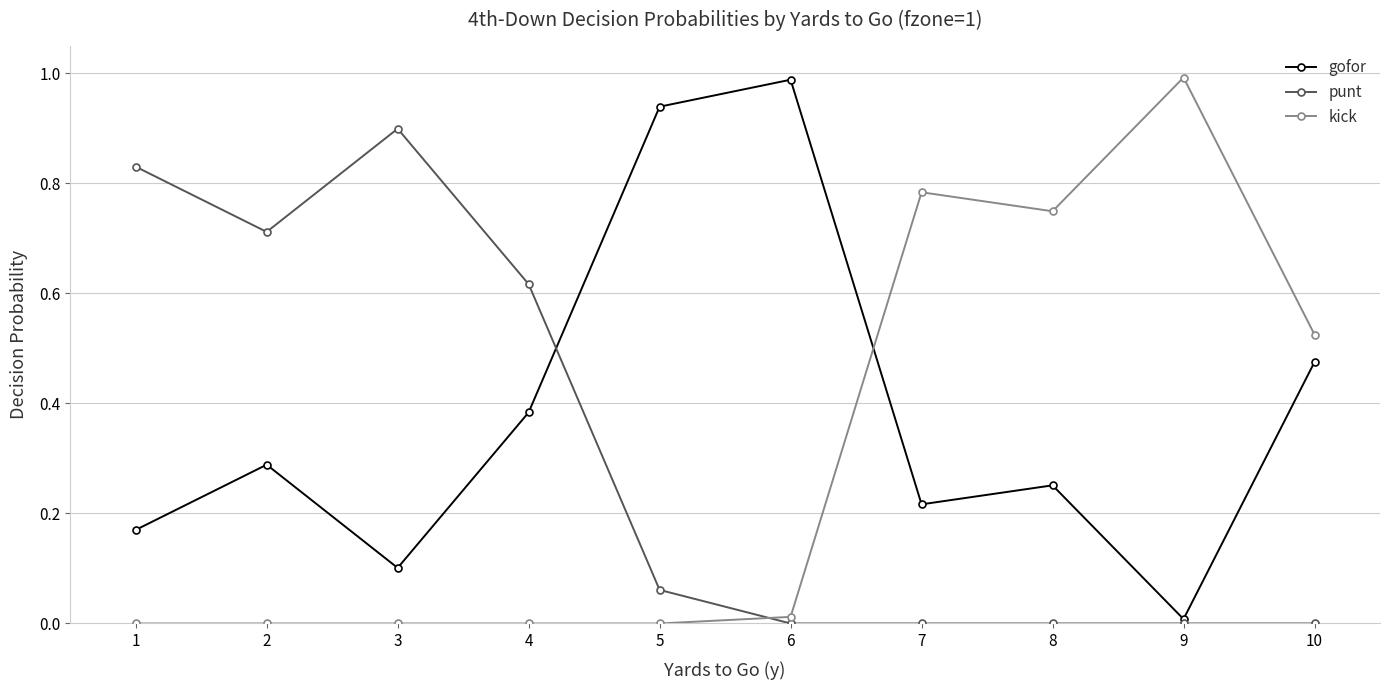

What is the sum of the punt values at 1 and 3?

1.7